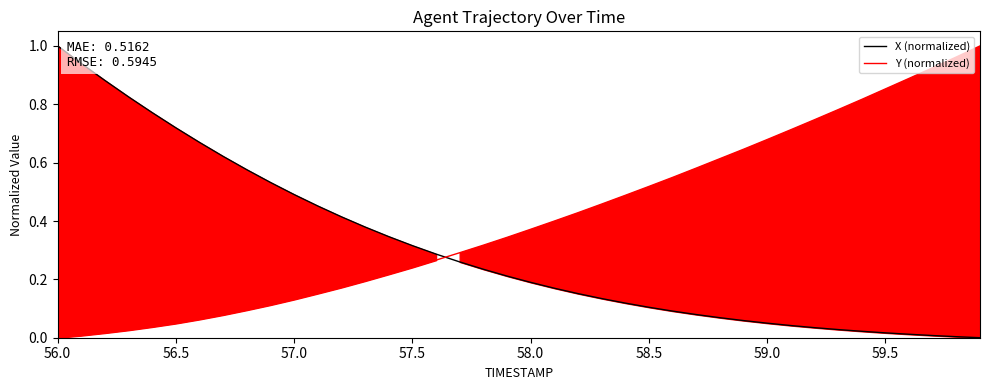

The X (normalized) series shows 0.1 at 58.5. True or false?

True